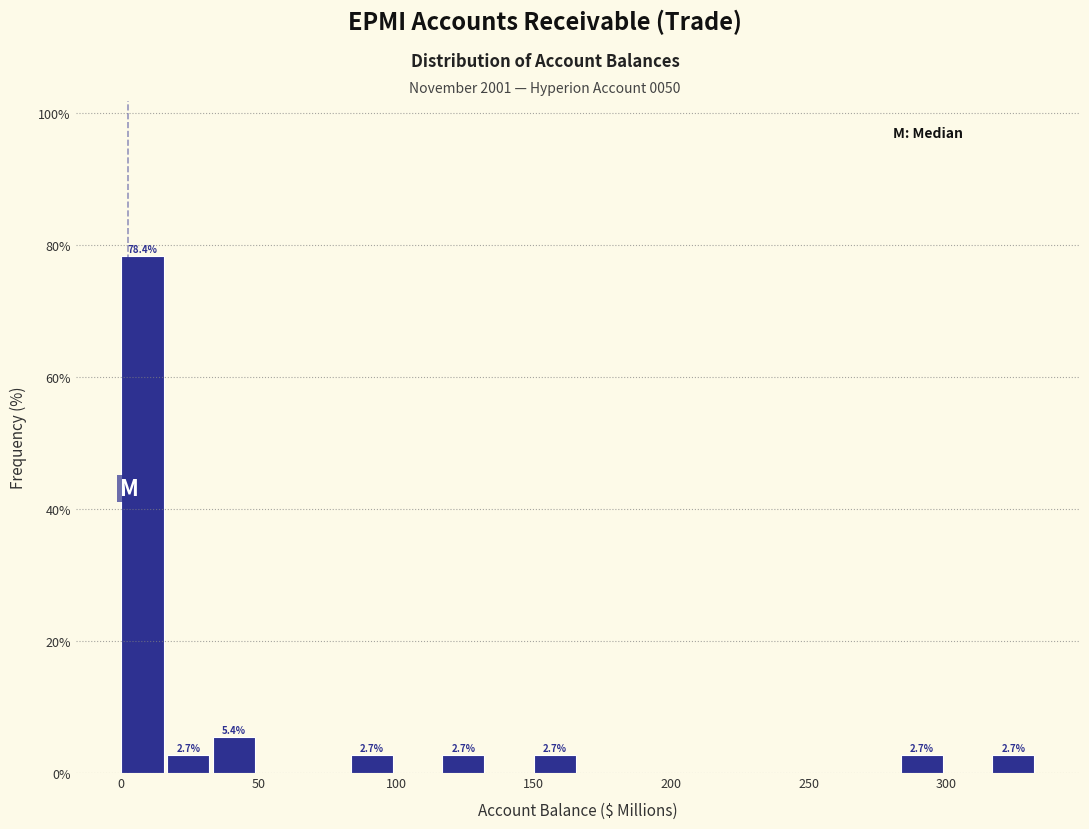

Around what value on the x-axis is the tallest bar? Give the approximate position of its centre, as read against the axis.

10